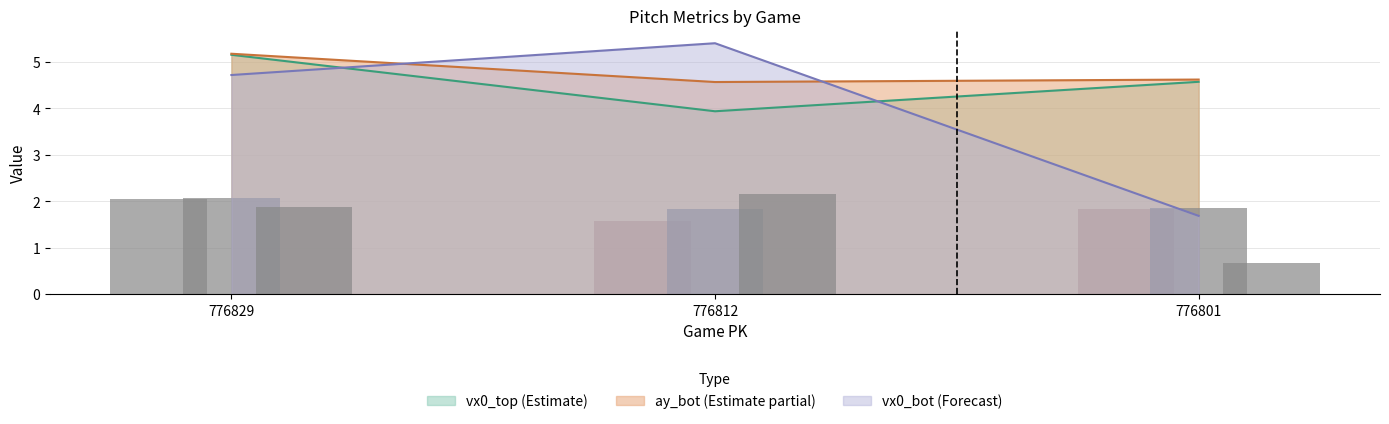

Which category has the highest value in the vx0_bot (Forecast) series?

776812